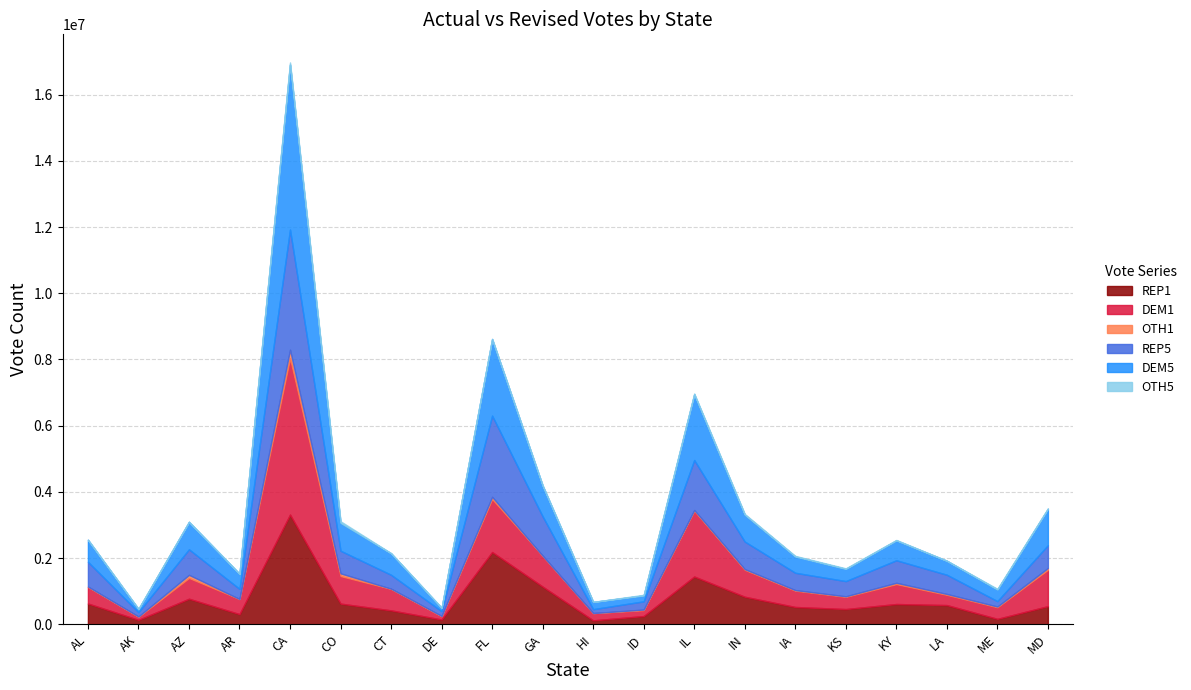

What is the maximum value for DEM5?

4989189